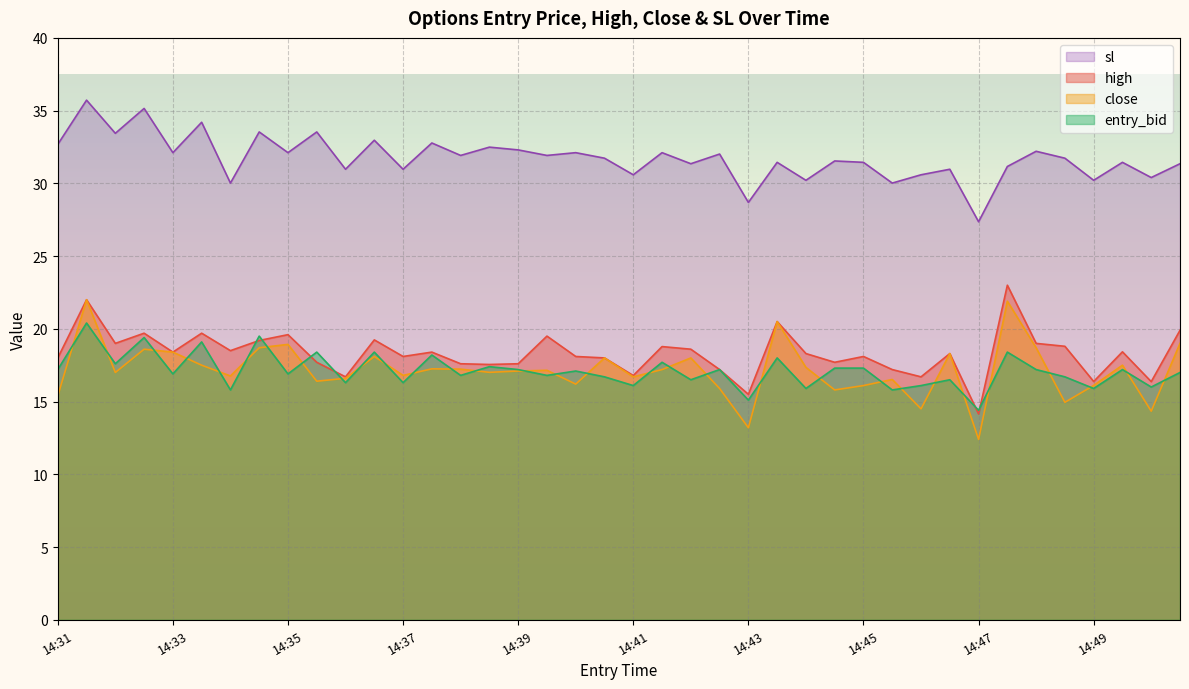

Reading left to right, extract all data points from this chart.

high: 18.0	22.0	19.0	19.7	18.4	19.7	18.5	19.2	19.6	17.7	16.7	19.2	18.1	18.4	17.6	17.6	17.6	19.5	18.1	18.0	16.8	18.8	18.6	17.2	15.5	20.5	18.3	17.7	18.1	17.2	16.7	18.3	14.2	23.0	19.0	18.8	16.4	18.4	16.4	19.9
close: 15.4	22.0	17.0	18.6	18.4	17.5	16.8	18.7	18.9	16.4	16.6	18.1	16.8	17.2	17.2	17.0	17.1	17.1	16.2	18.0	16.7	17.2	18.0	15.9	13.2	20.5	17.4	15.8	16.1	16.5	14.5	18.3	12.4	21.9	18.7	14.9	16.1	17.5	14.3	19.0
entry_bid: 17.2	20.4	17.6	19.4	16.9	19.1	15.8	19.5	16.9	18.4	16.3	18.4	16.3	18.2	16.8	17.4	17.2	16.8	17.1	16.7	16.1	17.7	16.5	17.2	15.1	18.0	15.9	17.3	17.3	15.8	16.1	16.5	14.4	18.4	17.2	16.7	15.9	17.2	16.0	17.0
sl: 32.7	35.7	33.4	35.1	32.1	34.2	30.0	33.5	32.1	33.5	31.0	33.0	31.0	32.8	31.9	32.5	32.3	31.9	32.1	31.7	30.6	32.1	31.4	32.0	28.7	31.4	30.2	31.5	31.4	30.0	30.6	31.0	27.4	31.2	32.2	31.7	30.2	31.4	30.4	31.4